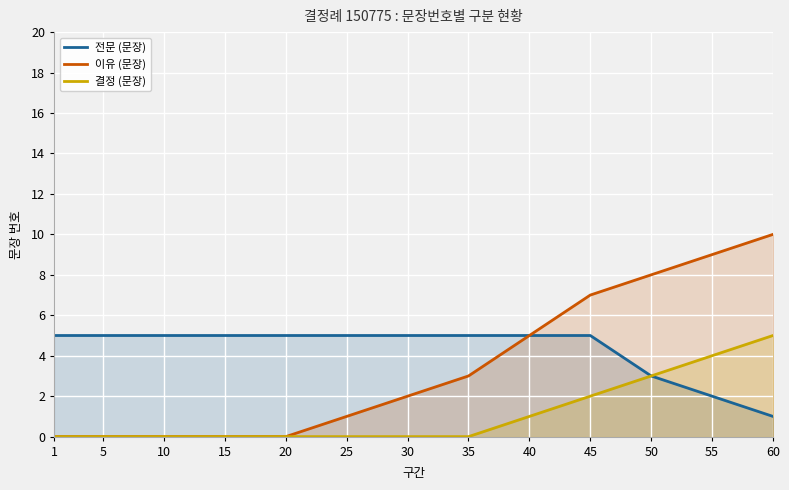

How many categories are shown in the chart?

13